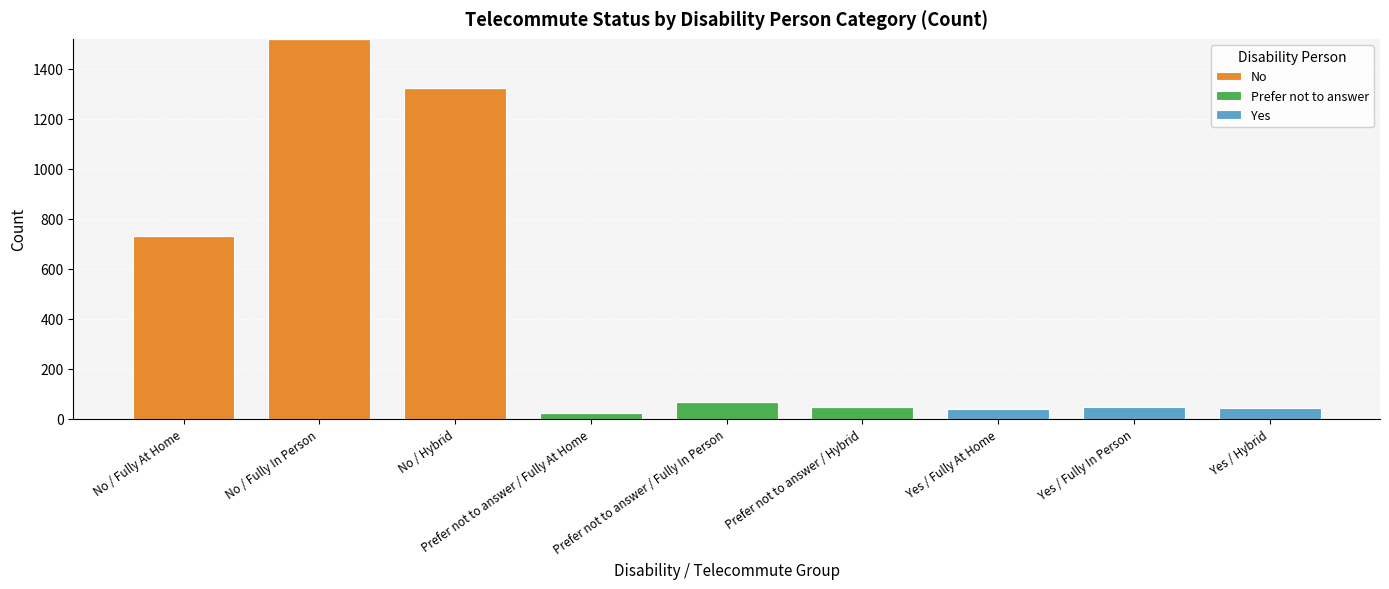

Where is No nearest to the value 759?

No / Fully At Home